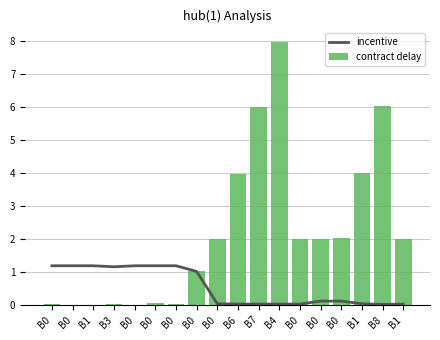

What is the maximum value for contract delay?

8.0